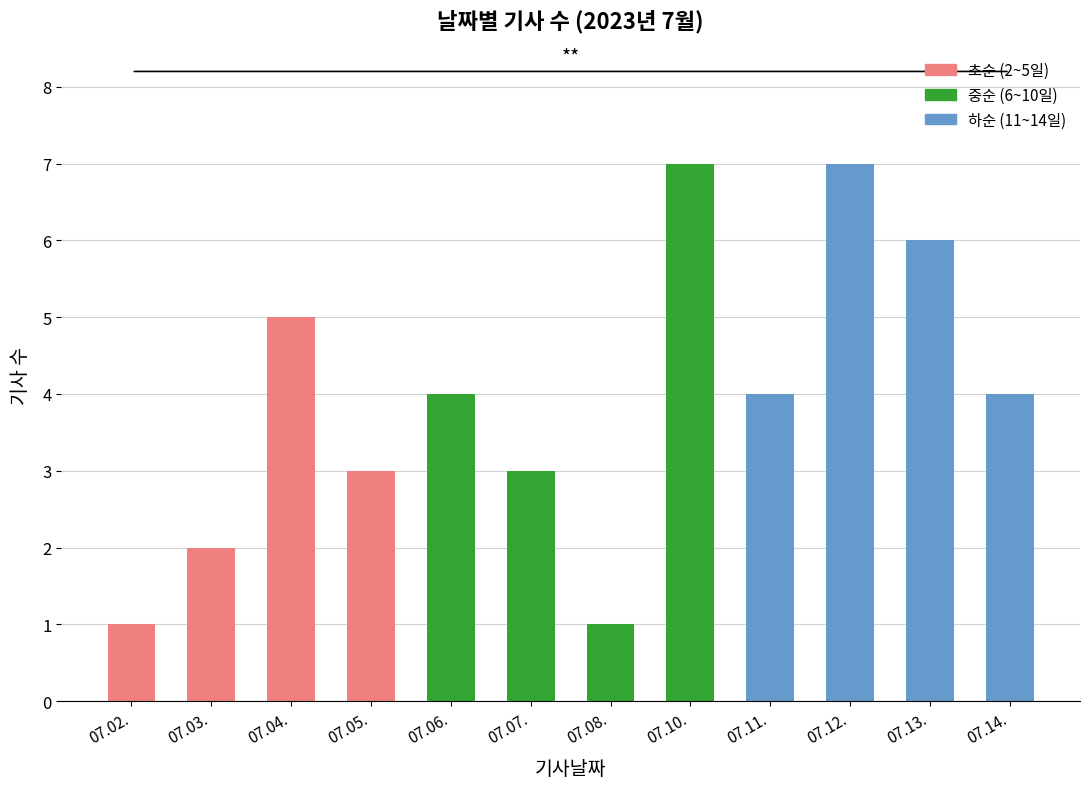

What is the average value?

4